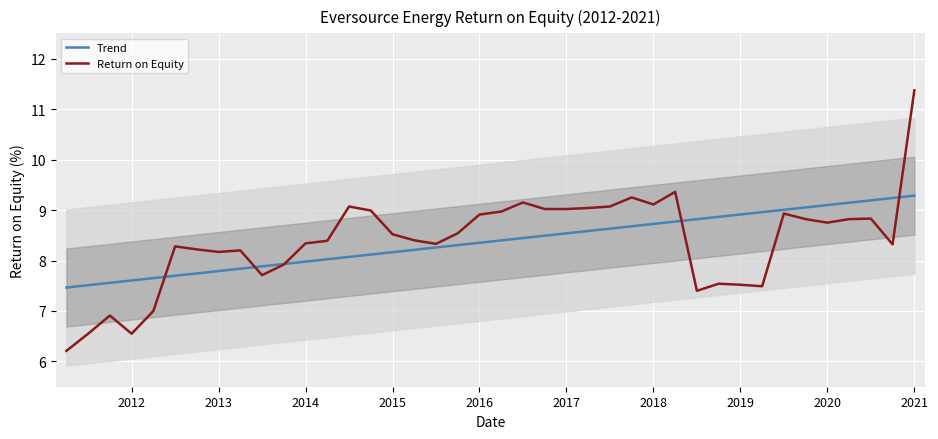

What is the difference between the Return on Equity values at 2016 and 2021?

2.5